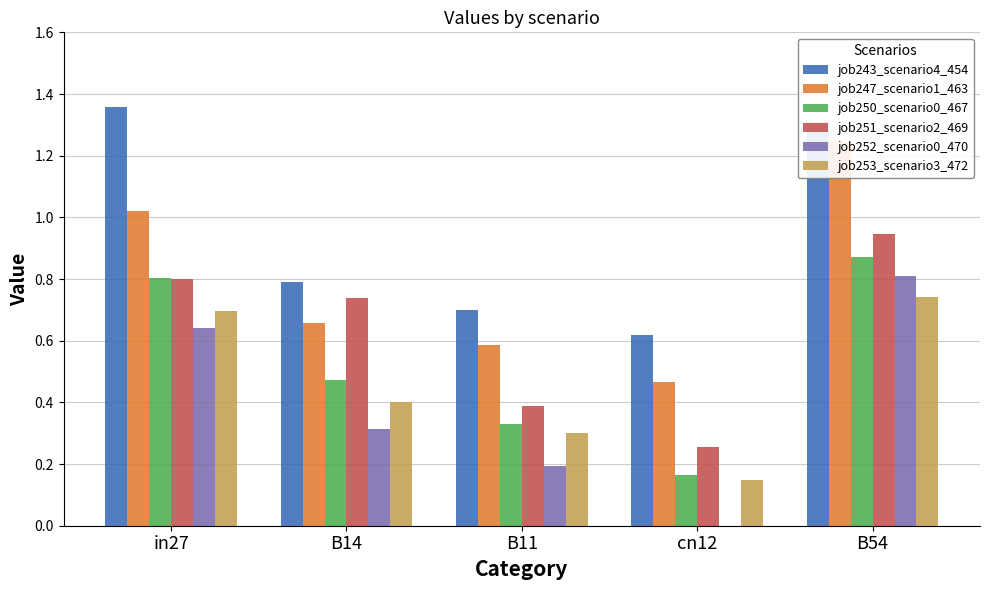

Rank the categories by job251_scenario2_469 value from highest to lowest.

B54, in27, B14, B11, cn12